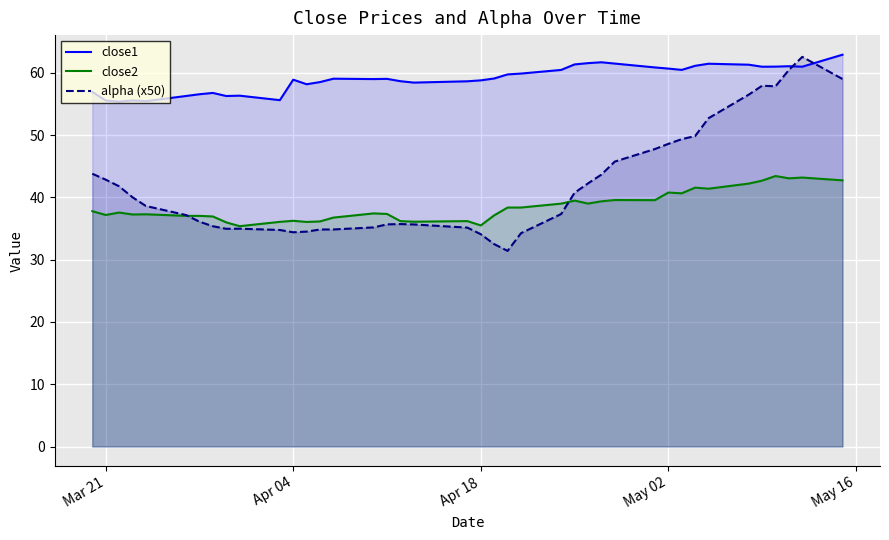

How many lines are shown in the chart?

3